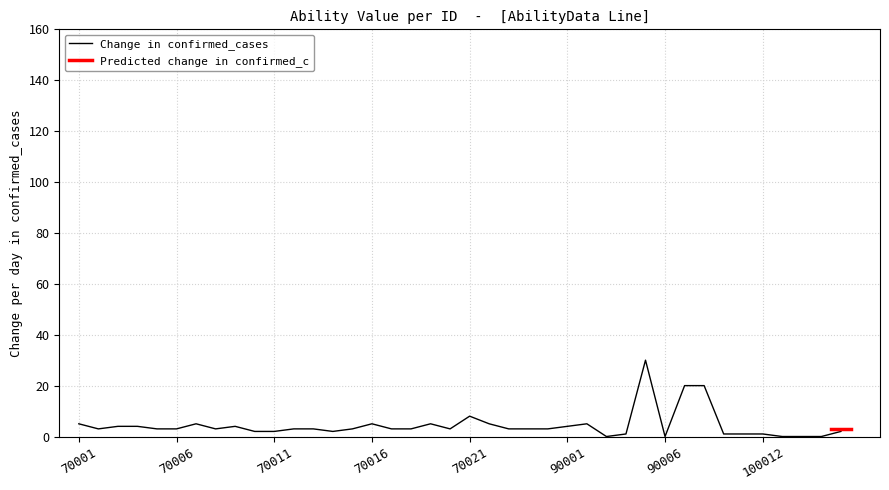

What is the sum of all values?

175